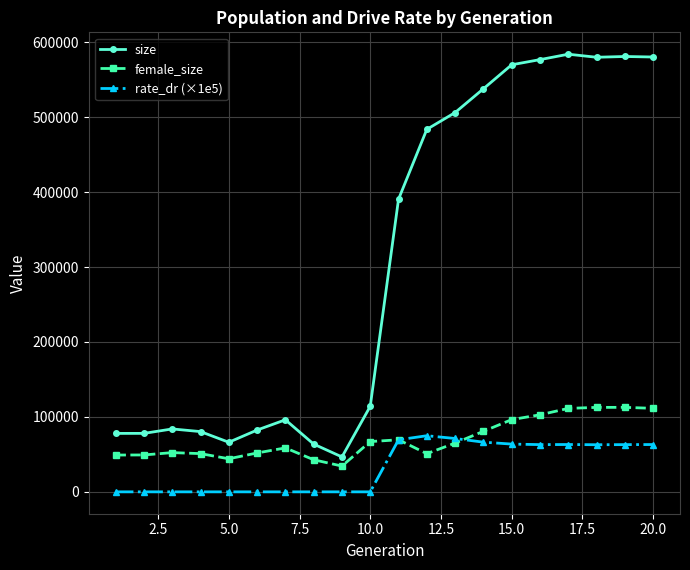

At how many categories does at least one series exceed 555834?

6